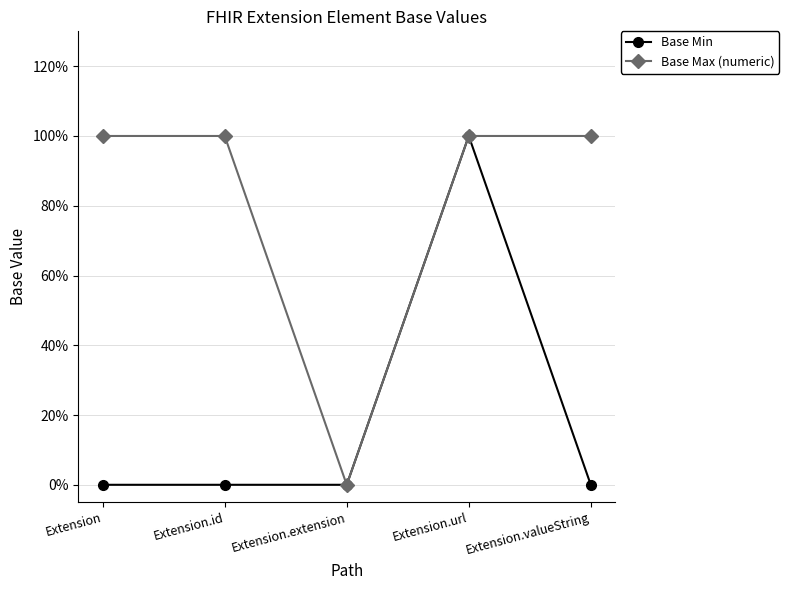

Reading left to right, what are all the values shown in this chart?

Base Min: 0	0	0	1	0
Base Max (numeric): 1	1	0	1	1